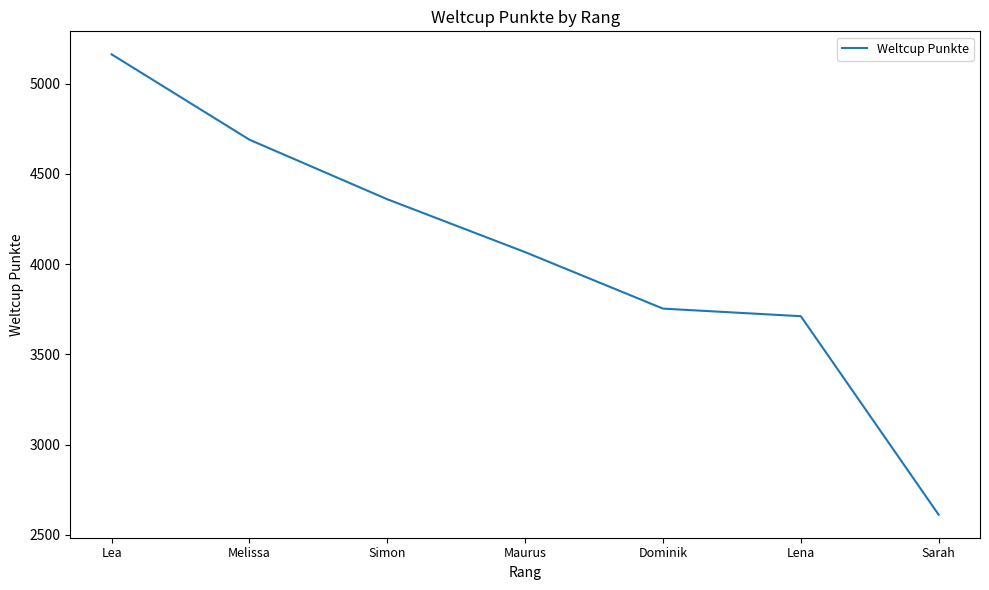

Approximately how many times larger is the value at Lena compared to Simon?

0.9